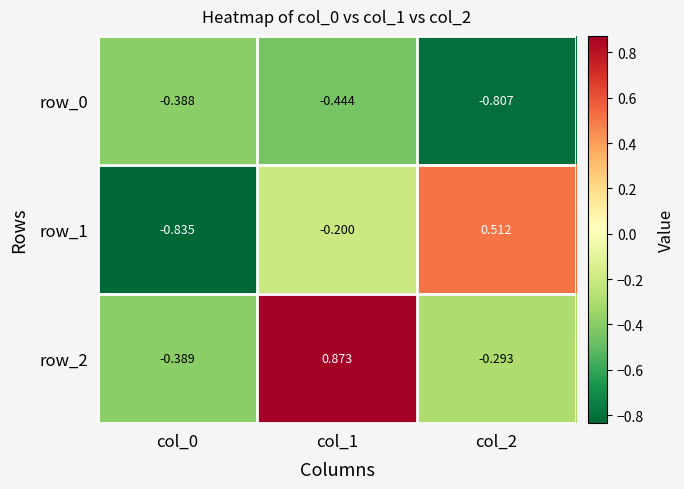

Is the value of row_1 at col_0 greater than the value of row_2 at col_2?

No